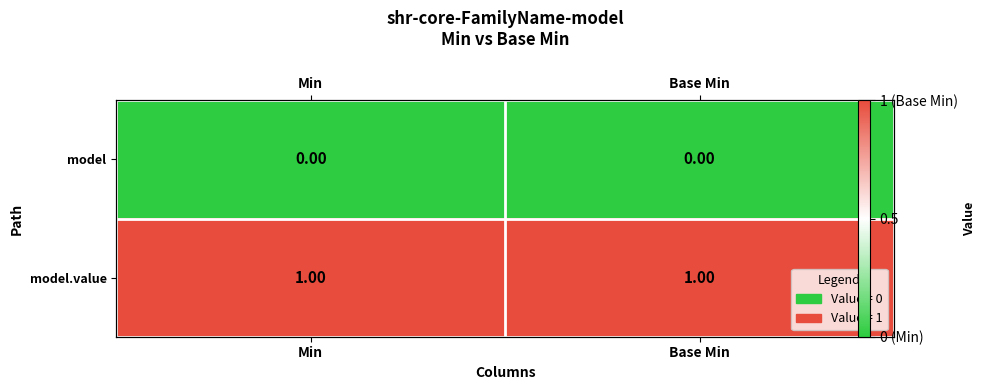

At which category is the sum across all series the highest?

Min